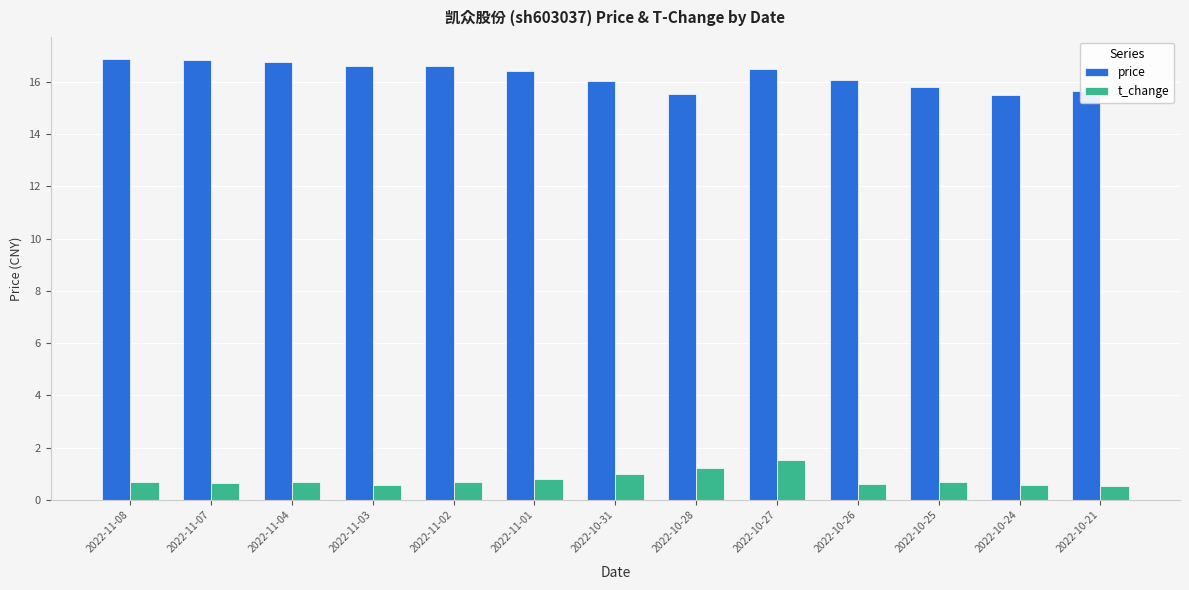

What is the total value across all series at 2022-11-04?

17.4